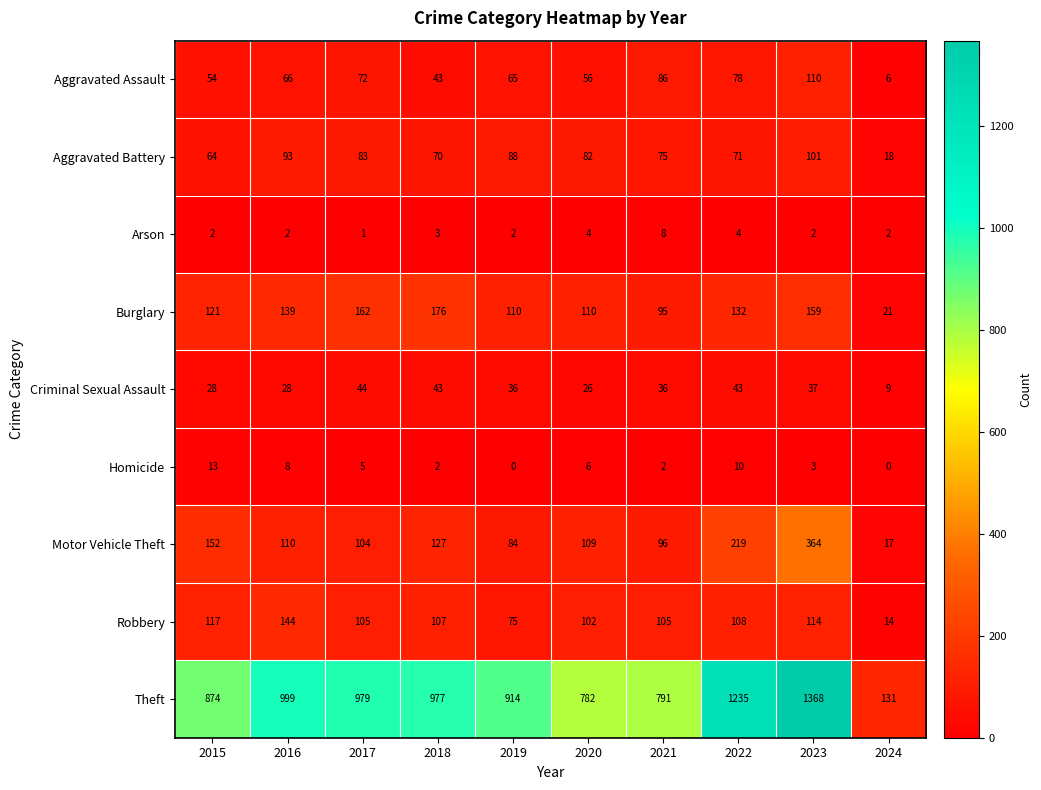

What is the approximate value of Aggravated Battery at 2016, to the nearest 5?

95